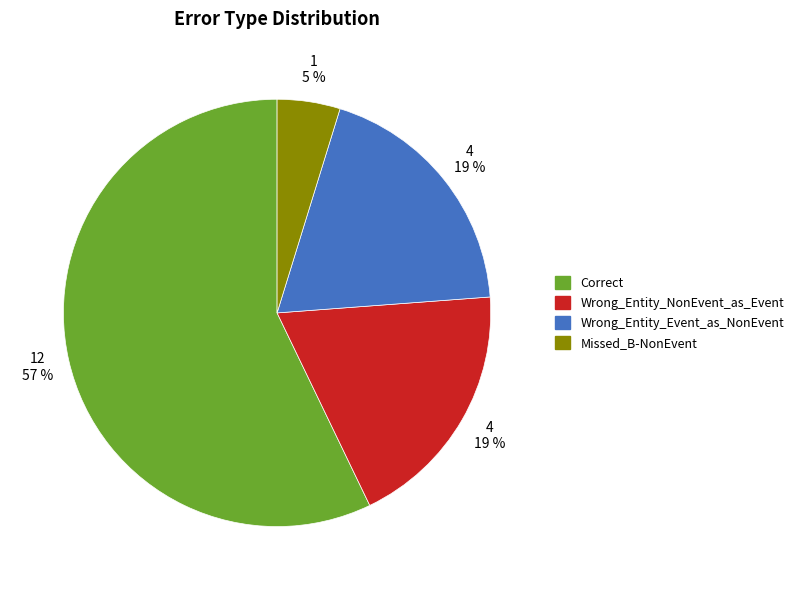

Does Correct account for over 50% of the chart?

Yes